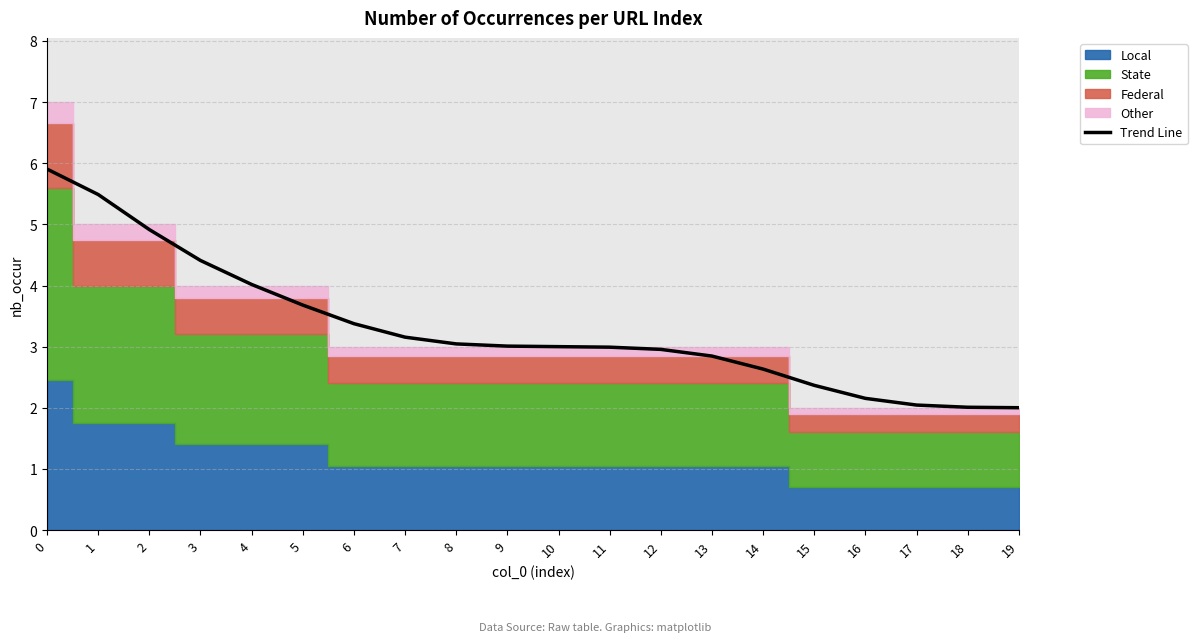

What is the sum of the values at 14 and 13?

5.5